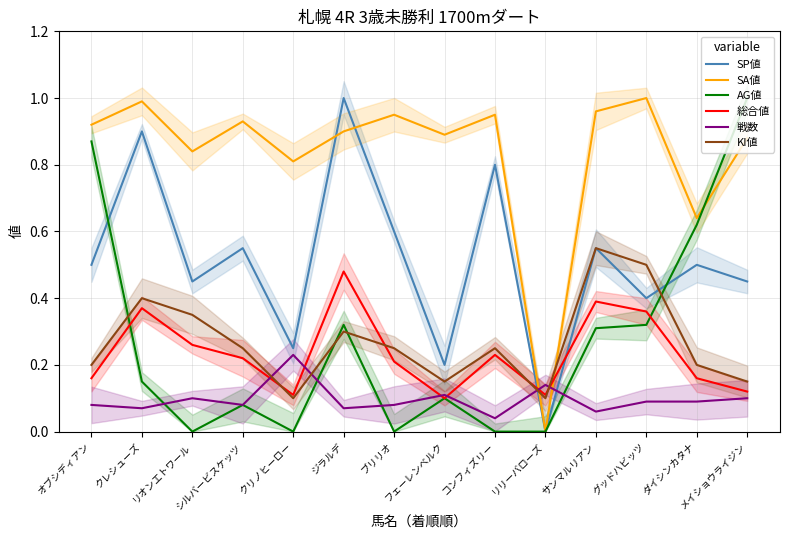

Reading right to left, list all the values displayed in this chart.

SP値: 0.5	0.5	0.4	0.6	0.0	0.8	0.2	0.6	1.0	0.2	0.6	0.5	0.9	0.5
SA値: 0.9	0.6	1.0	1.0	0.0	0.9	0.9	0.9	0.9	0.8	0.9	0.8	1.0	0.9
AG値: 1.0	0.6	0.3	0.3	0.0	0.0	0.1	0.0	0.3	0.0	0.1	0.0	0.1	0.9
総合値: 0.1	0.2	0.4	0.4	0.1	0.2	0.1	0.2	0.5	0.1	0.2	0.3	0.4	0.2
戦数: 0.1	0.1	0.1	0.1	0.1	0.0	0.1	0.1	0.1	0.2	0.1	0.1	0.1	0.1
KI値: 0.1	0.2	0.5	0.6	0.1	0.2	0.1	0.2	0.3	0.1	0.2	0.3	0.4	0.2